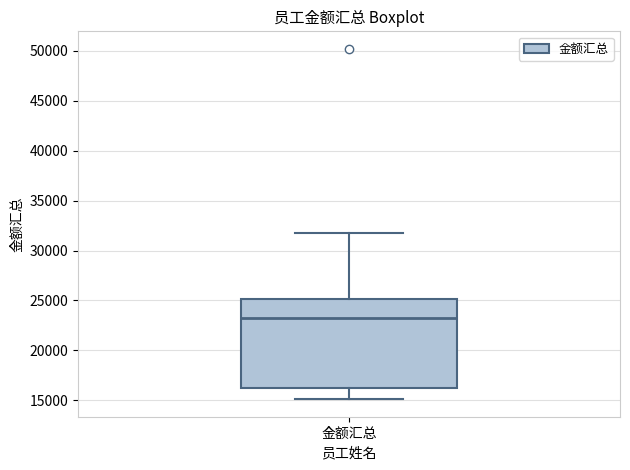

Transcribe this box plot: give where the median line is, the range the box spans, and where the two whiskers end, as read against the y-axis. The values are not printed on the chart, so give them approximately, as read against the axis.

median 23000, box 16000 to 25000, whiskers 15000 to 32000